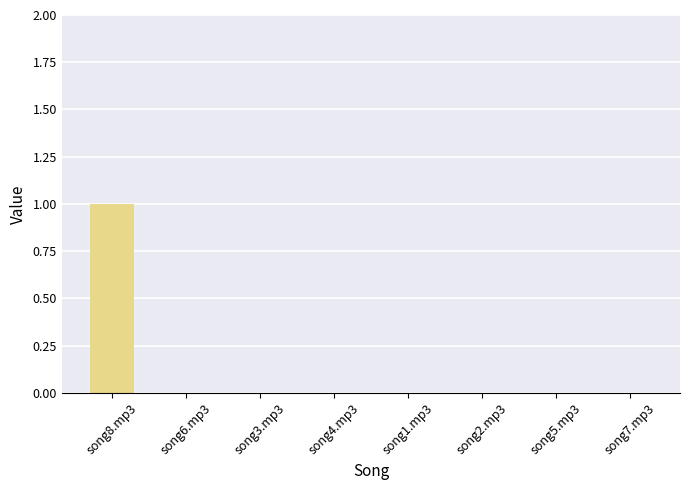

Reading left to right, extract all data points from this chart.

song8.mp3=1	song6.mp3=0	song3.mp3=0	song4.mp3=0	song1.mp3=0	song2.mp3=0	song5.mp3=0	song7.mp3=0